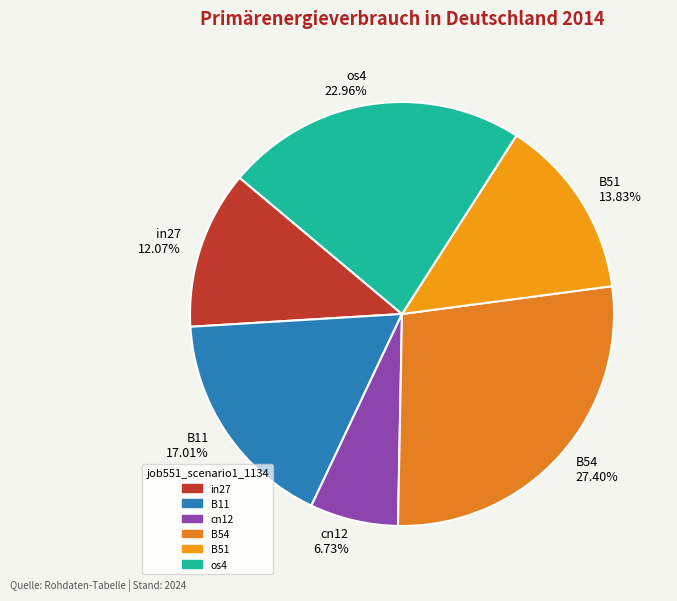

Is there a majority slice in this chart?

No